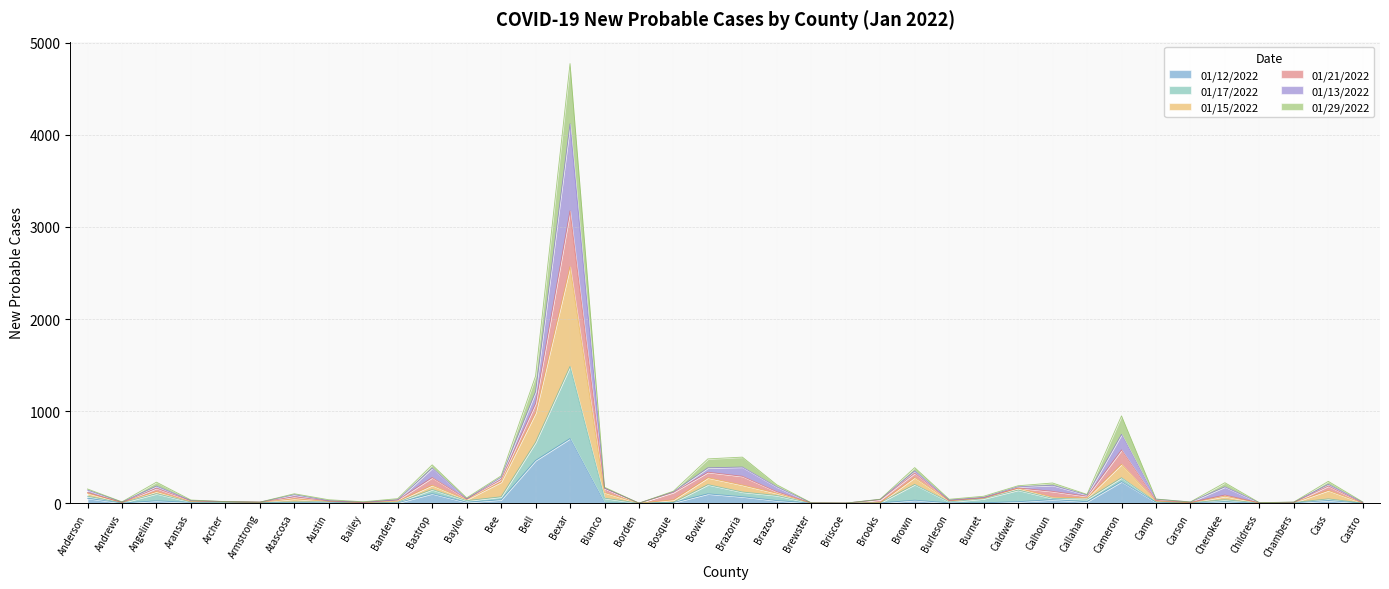

At which category is the sum across all series the highest?

Bexar